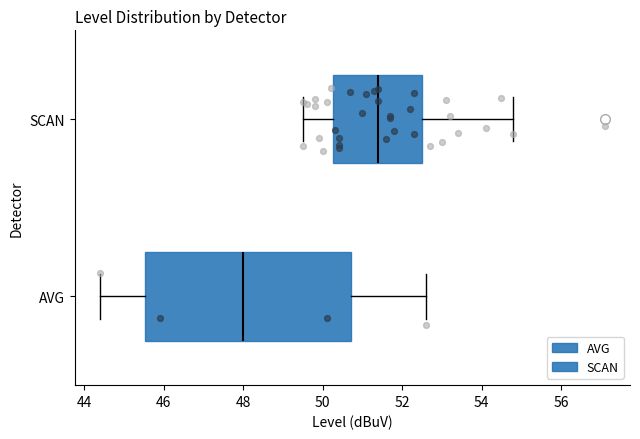

Which box is the widest, from its left edge to its right edge?

AVG